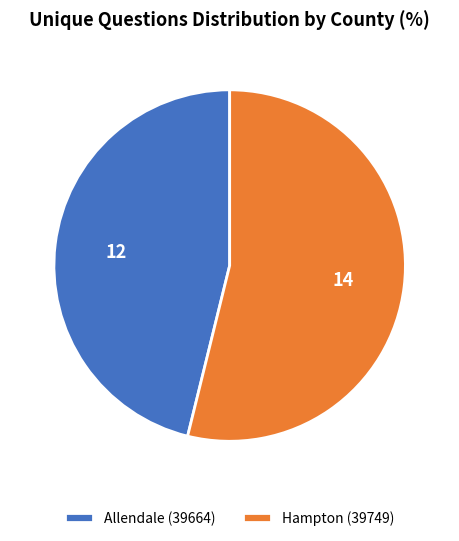

Is it true that Hampton (39749) is 54% of the pie?

True